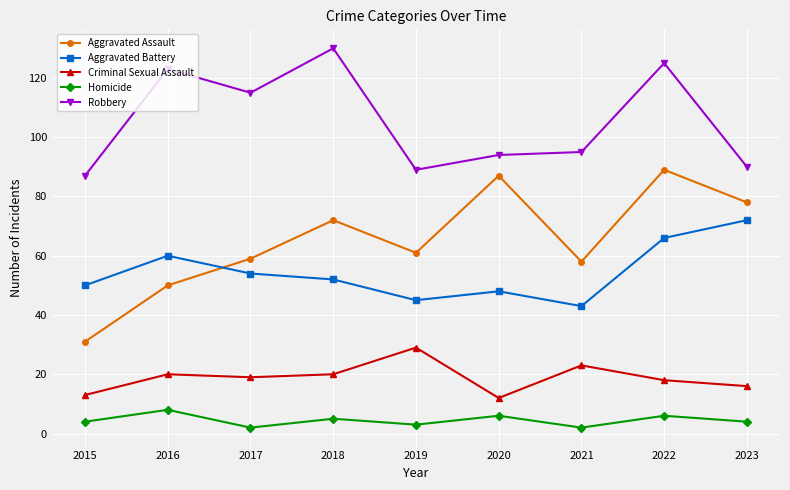

Reading left to right, what are all the values shown in this chart?

Aggravated Assault: 31	50	59	72	61	87	58	89	78
Aggravated Battery: 50	60	54	52	45	48	43	66	72
Criminal Sexual Assault: 13	20	19	20	29	12	23	18	16
Homicide: 4	8	2	5	3	6	2	6	4
Robbery: 87	123	115	130	89	94	95	125	90